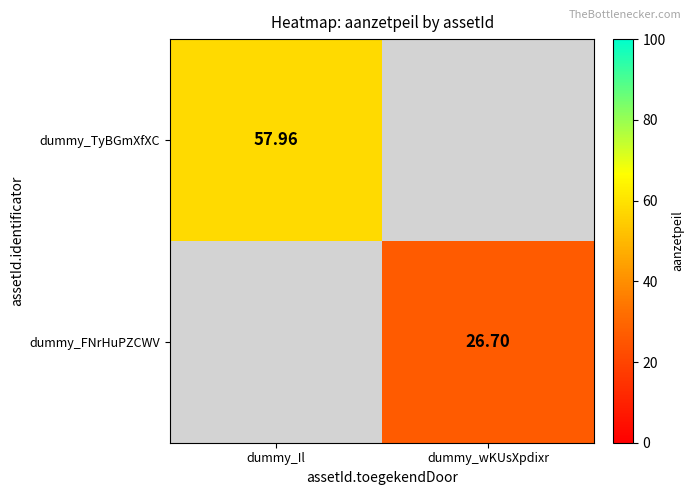

What is the maximum value shown in the chart?

58.0